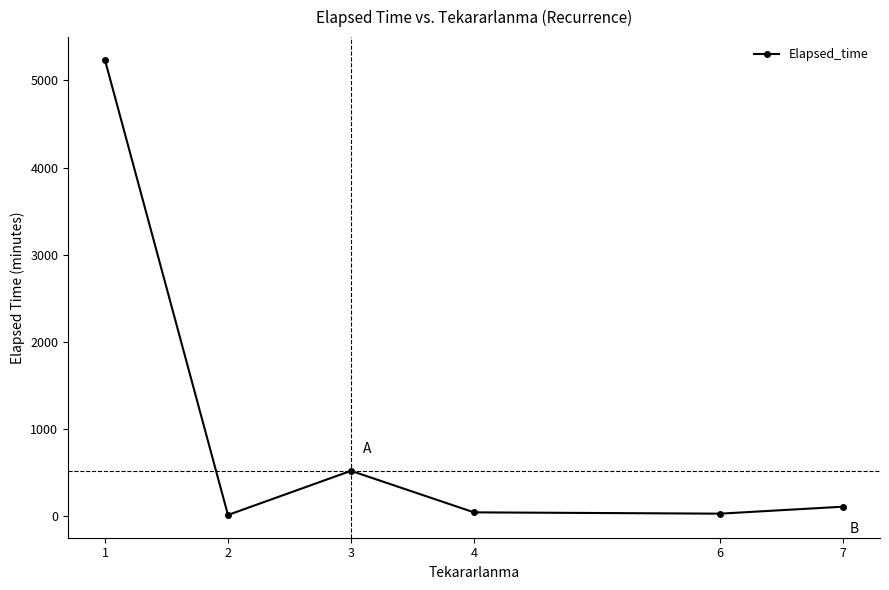

What is the sum of all values?

5957.1